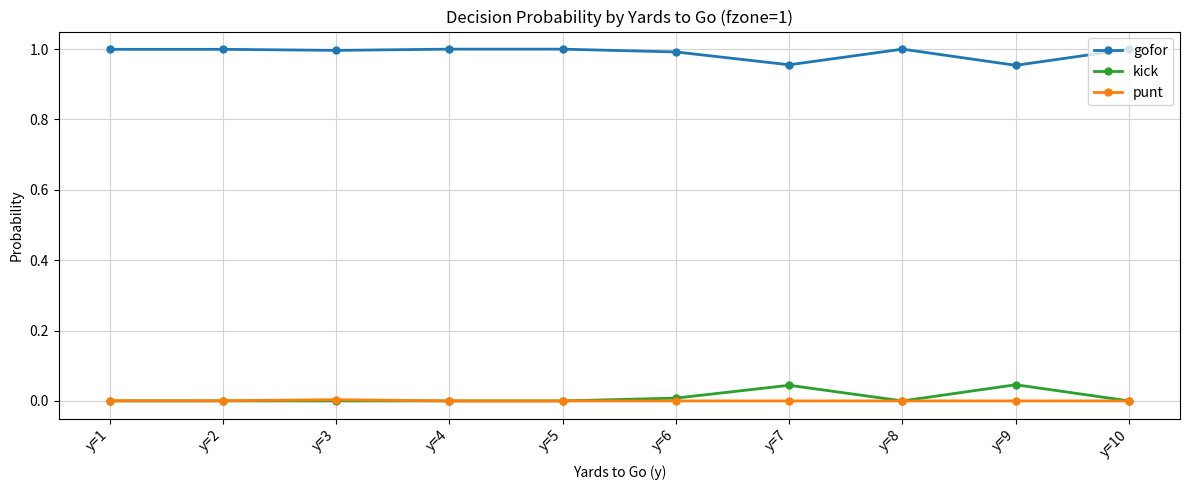

At y=7, list the series in order from largest to smallest.

gofor, kick, punt